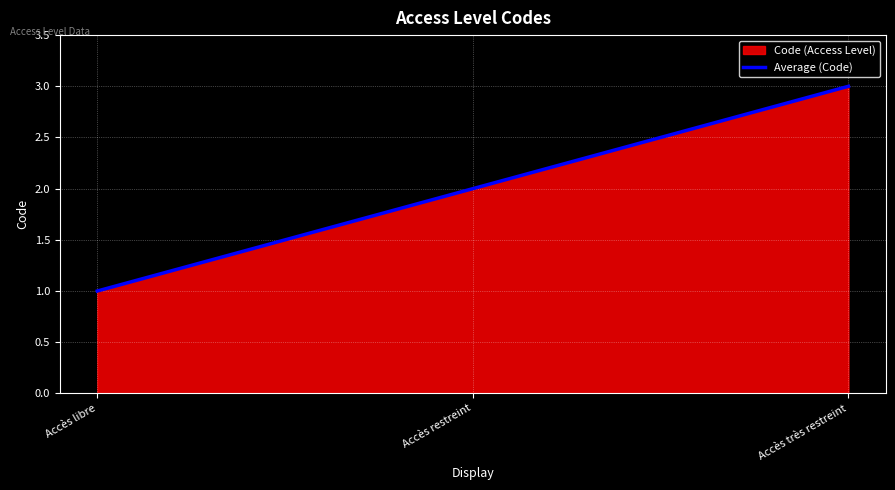

What is the minimum value shown in the chart?

1